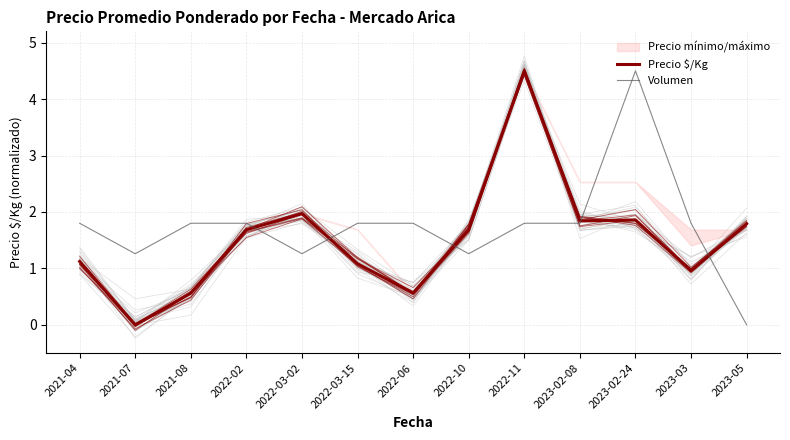

Does the chart have visible grid lines?

Yes